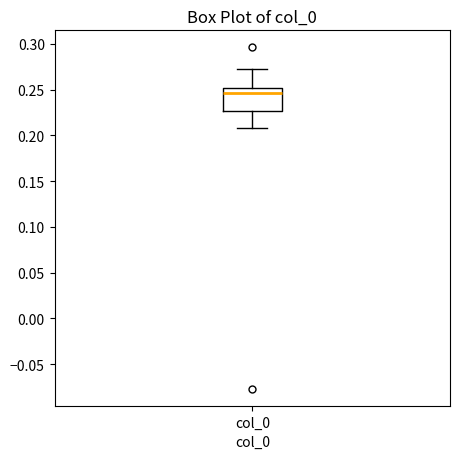

Where does the median line of the box for col_0 sit on the y-axis? The values are not printed on the chart, so give them approximately, as read against the axis.

0.245